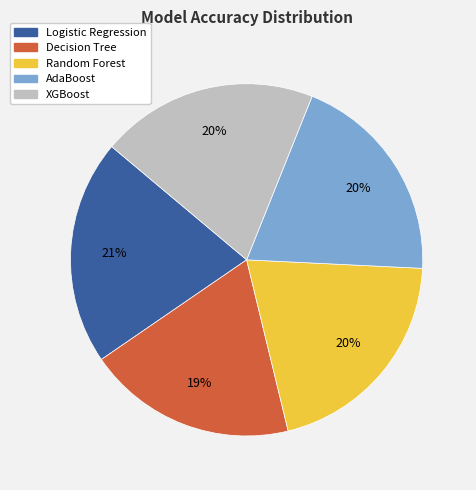

To the nearest percent, what portion does Decision Tree represent?

19%